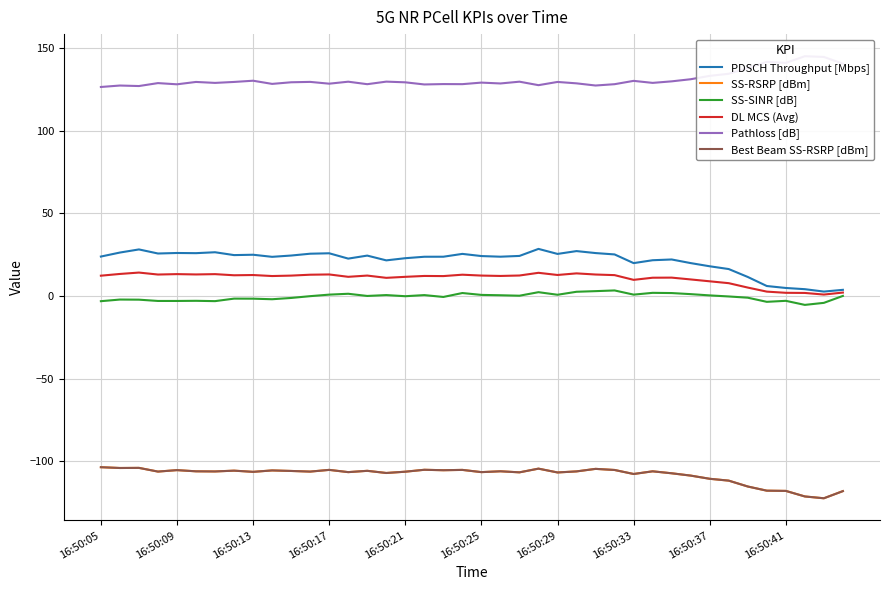

What value does the PDSCH Throughput [Mbps] series have at 17?

23.8